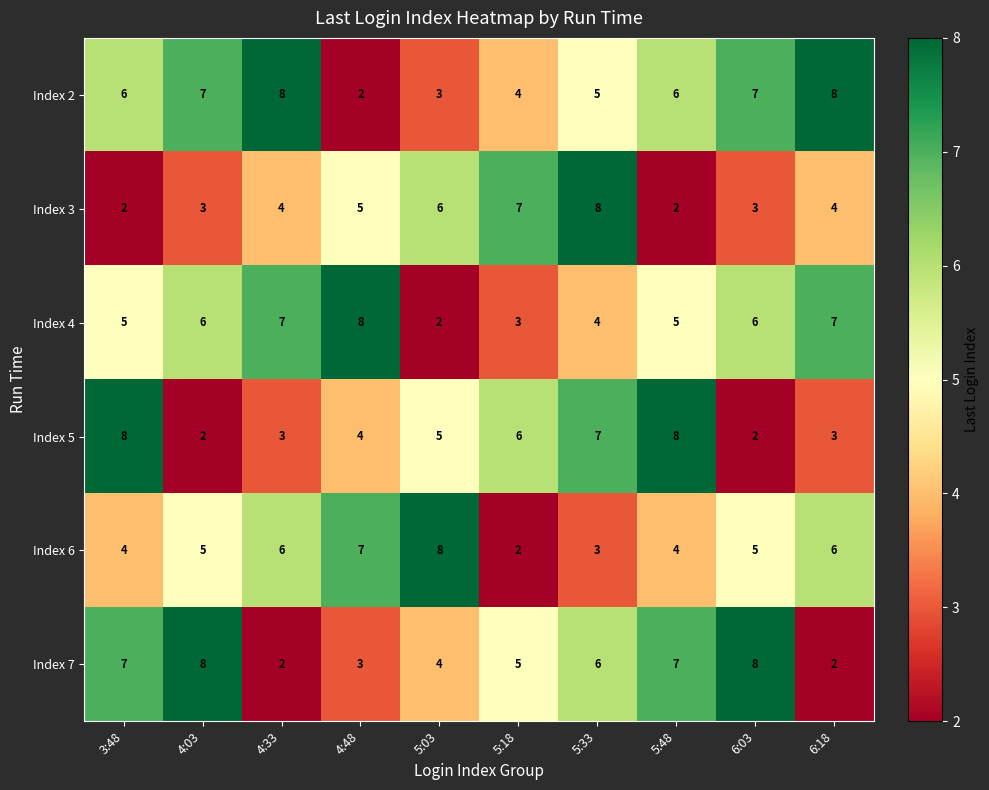

What is the maximum value for Index 2?

8